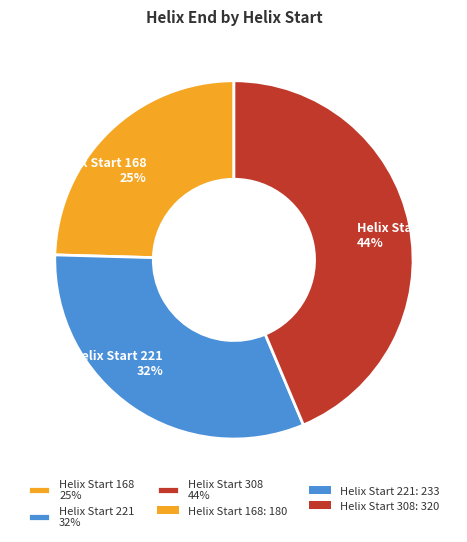

What percentage is the Helix Start 168 25% slice, to the nearest percent?

25%